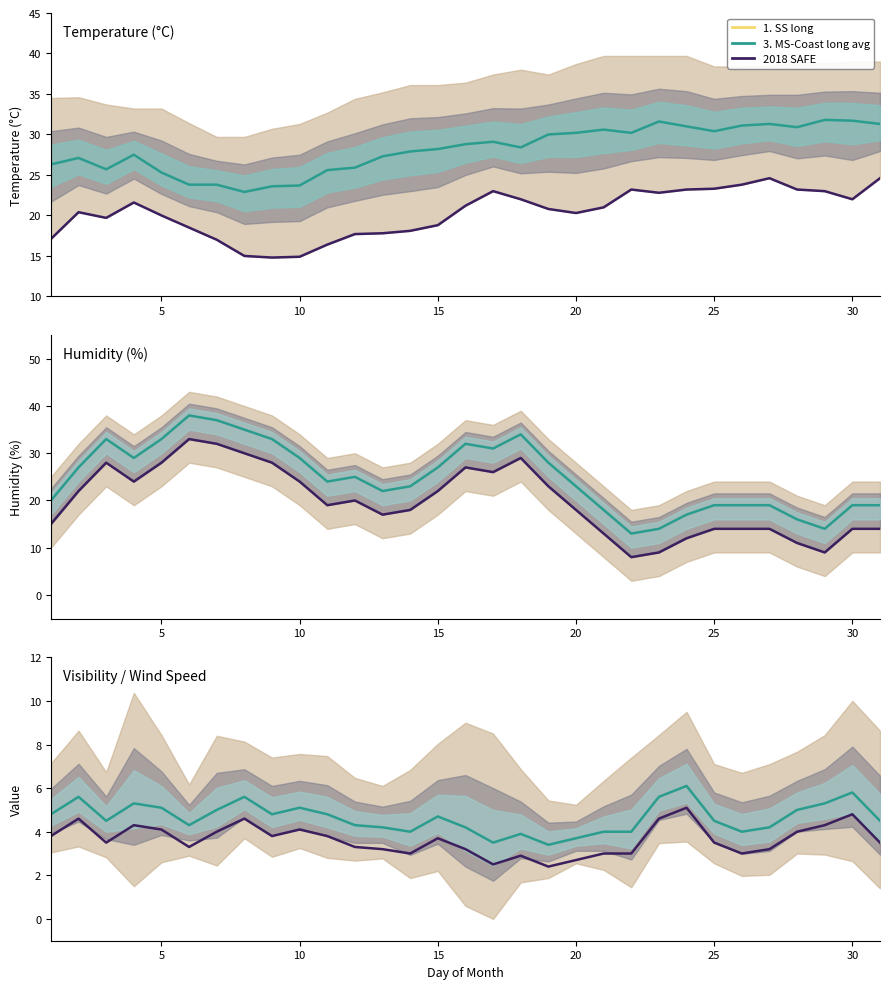

Is this an area chart (filled region under the line)?

No